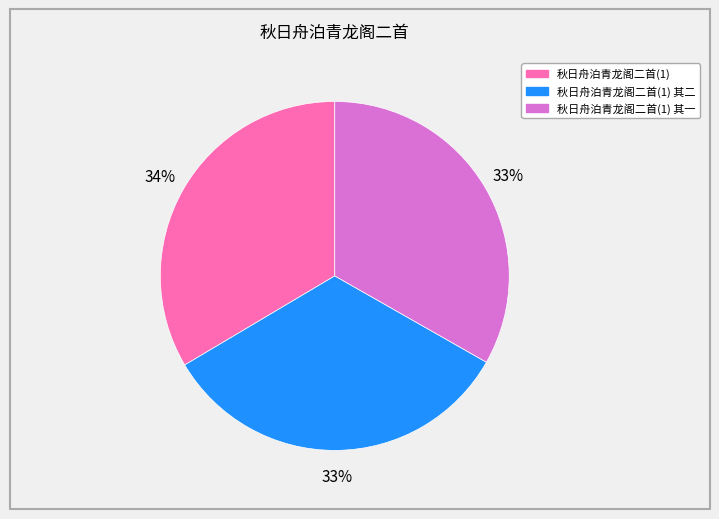

To the nearest percent, what is the average slice percentage?

33%